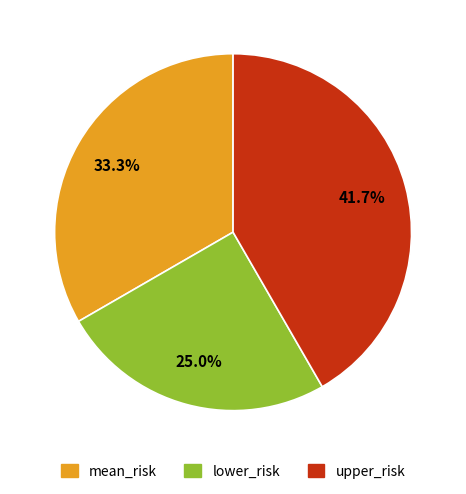

To the nearest percent, what is the difference between the mean_risk and upper_risk slice percentages?

8%